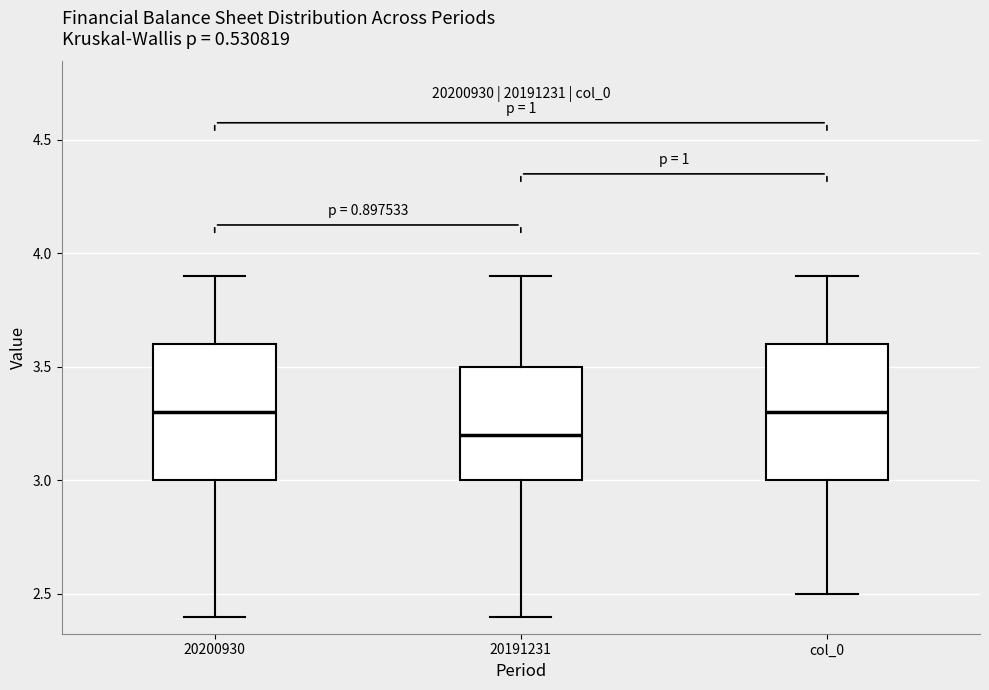

Where does the median line of the box for 20191231 sit on the y-axis? The values are not printed on the chart, so give them approximately, as read against the axis.

3.2